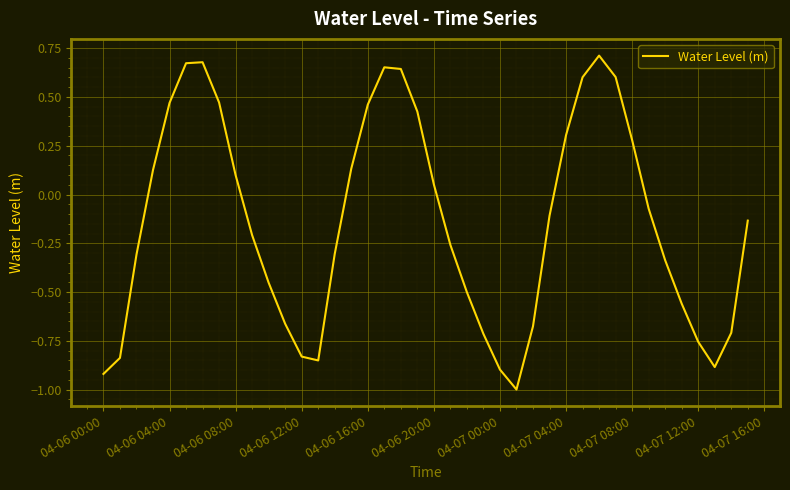

What is the difference between the maximum and minimum values?

1.7